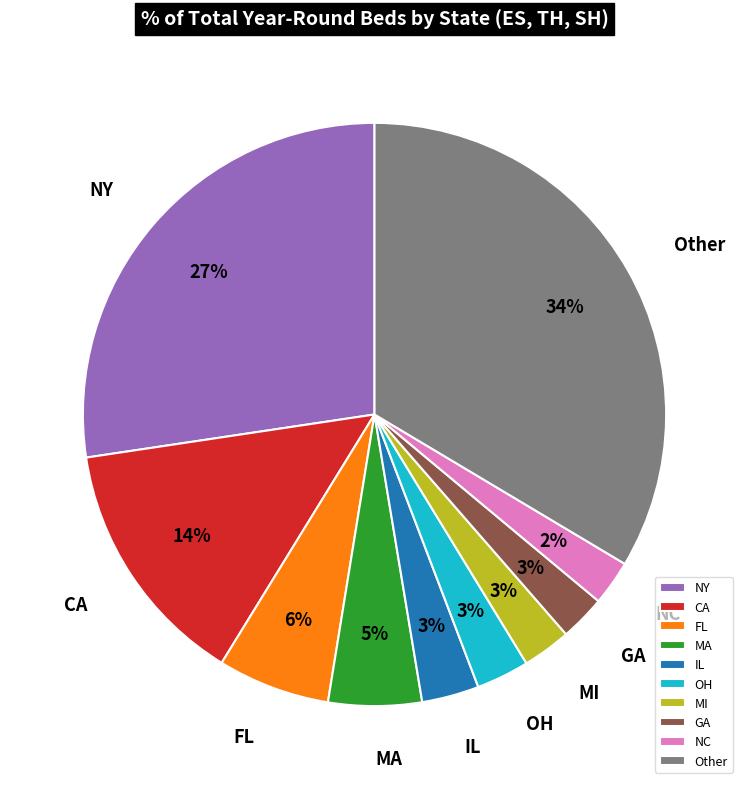

To the nearest percent, what percentage of the pie is MI?

3%